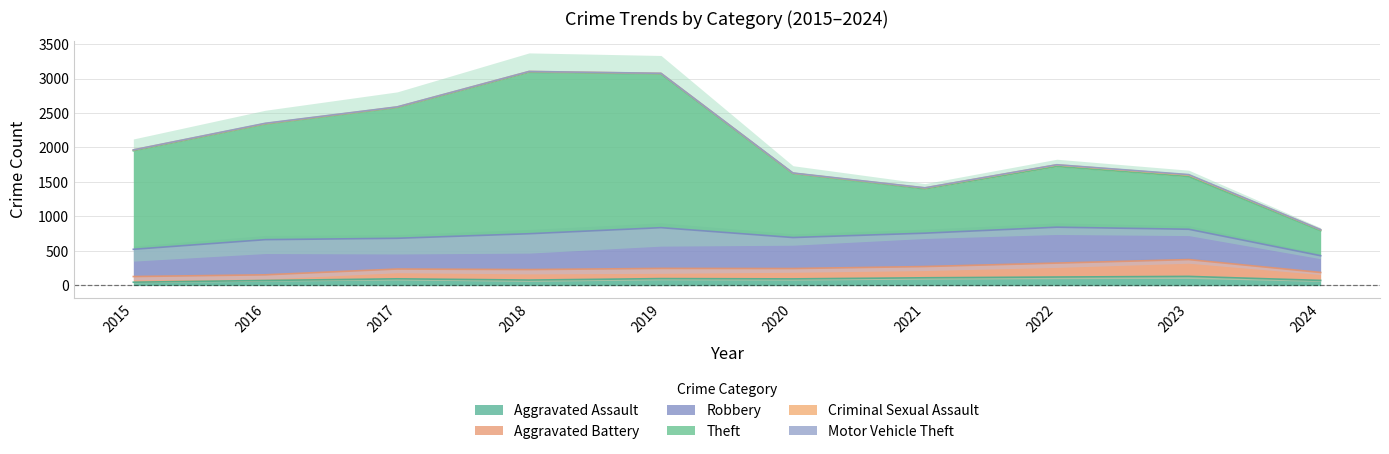

In Aggravated Battery, how many points are lower than both neighbors (excluding endpoints)?

2